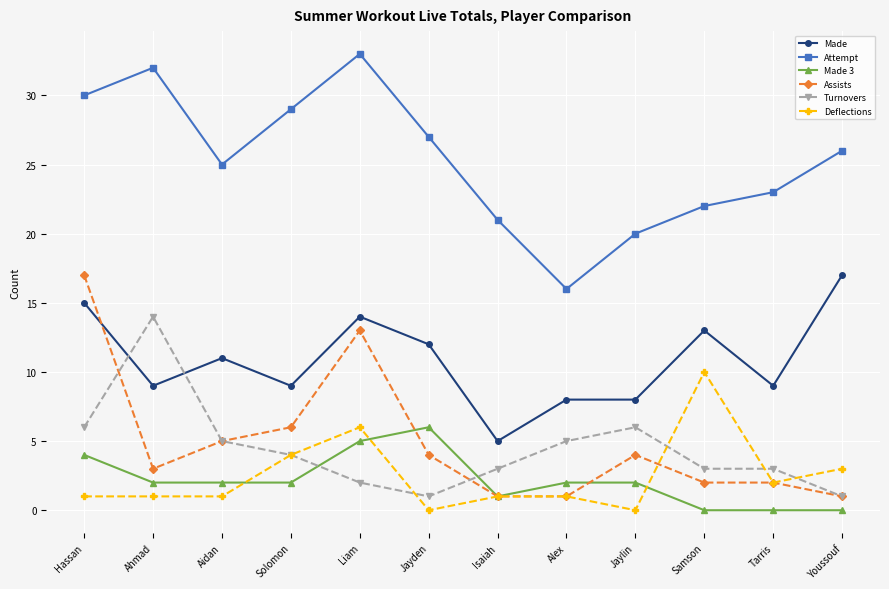

How many lines are shown in the chart?

6